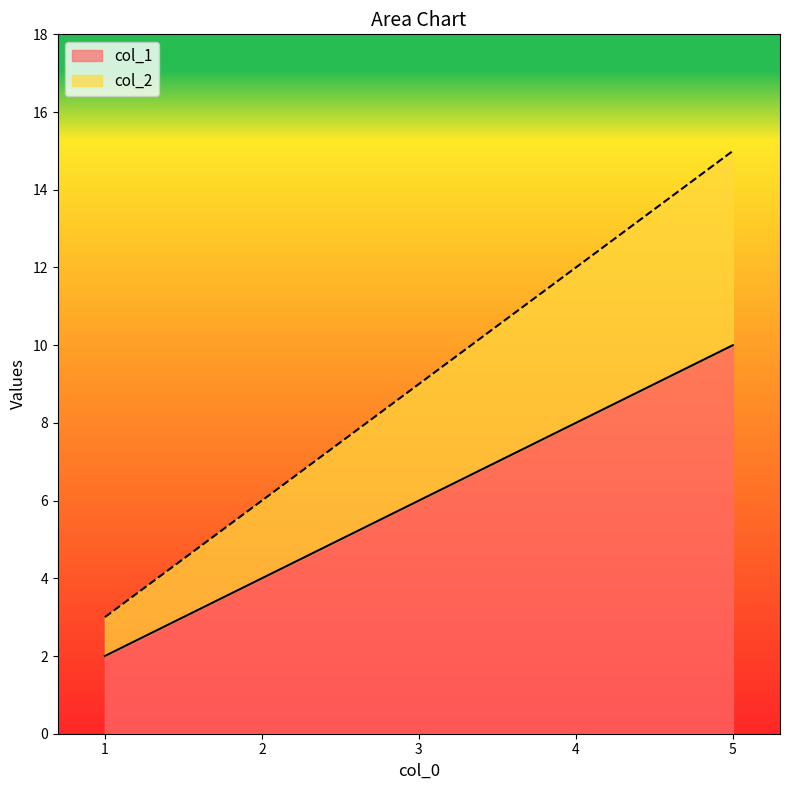

What is the average value of the col_1 series?

6